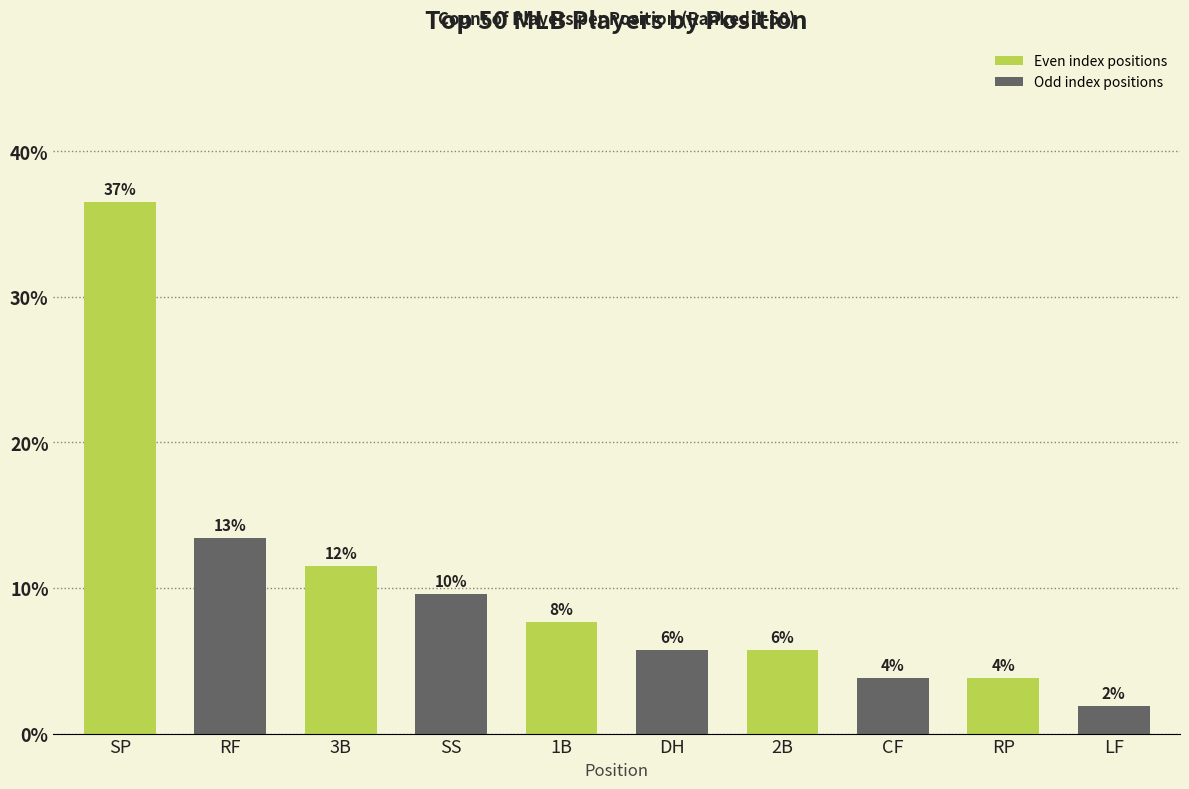

How many bars are there in total?

10